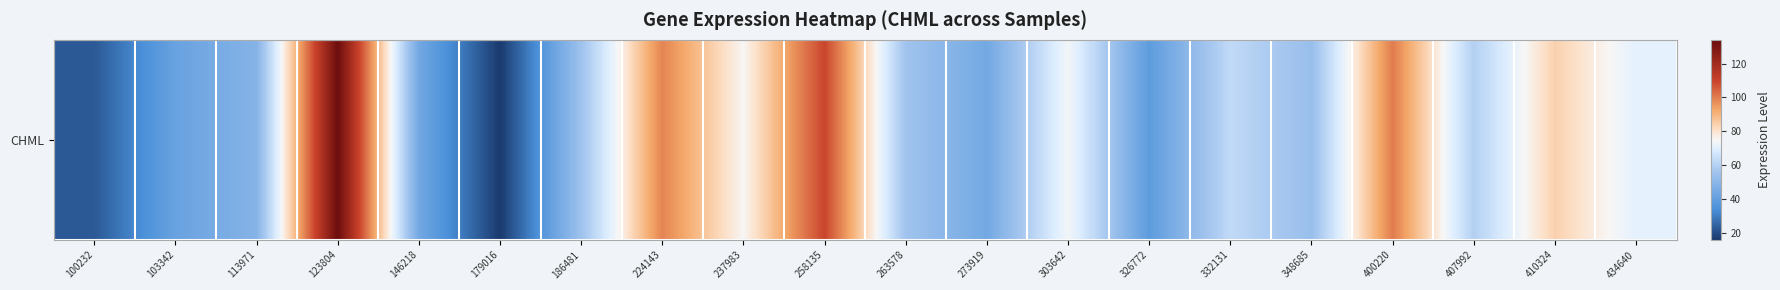

List the labels in order of value, largest first.

123804, 258135, 400220, 224143, 410324, 237983, 303642, 434640, 332131, 407992, 263578, 186481, 348685, 113971, 273919, 146218, 103342, 326772, 100232, 179016